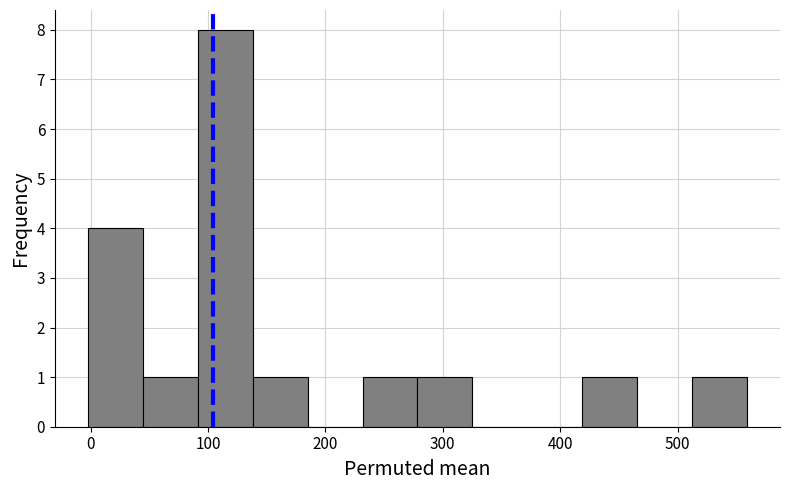

What is the height of the bar covering 420 to 470 on the x-axis? Neither the bar edges nor the heights are printed on the chart, so give them approximately, as read against the axes.

1